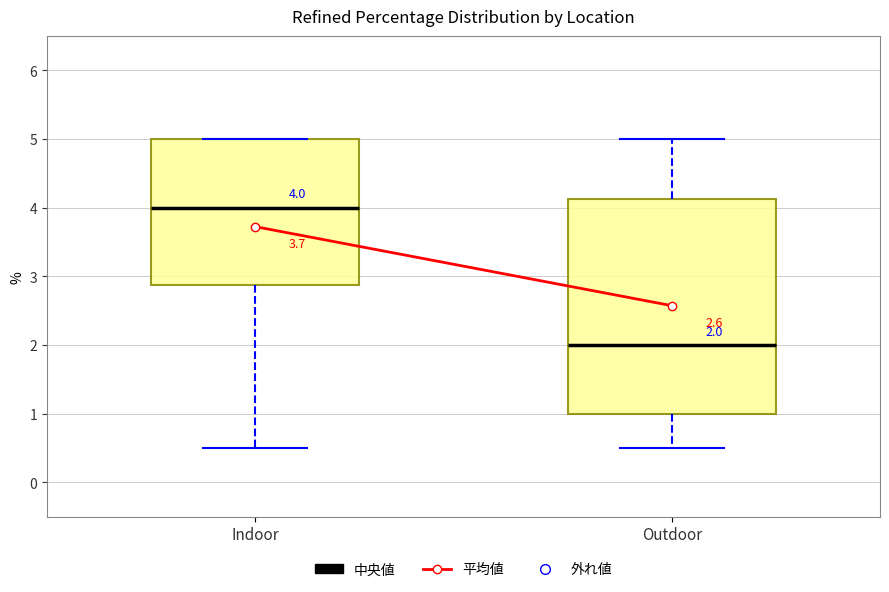

Which box has the highest median line?

Indoor